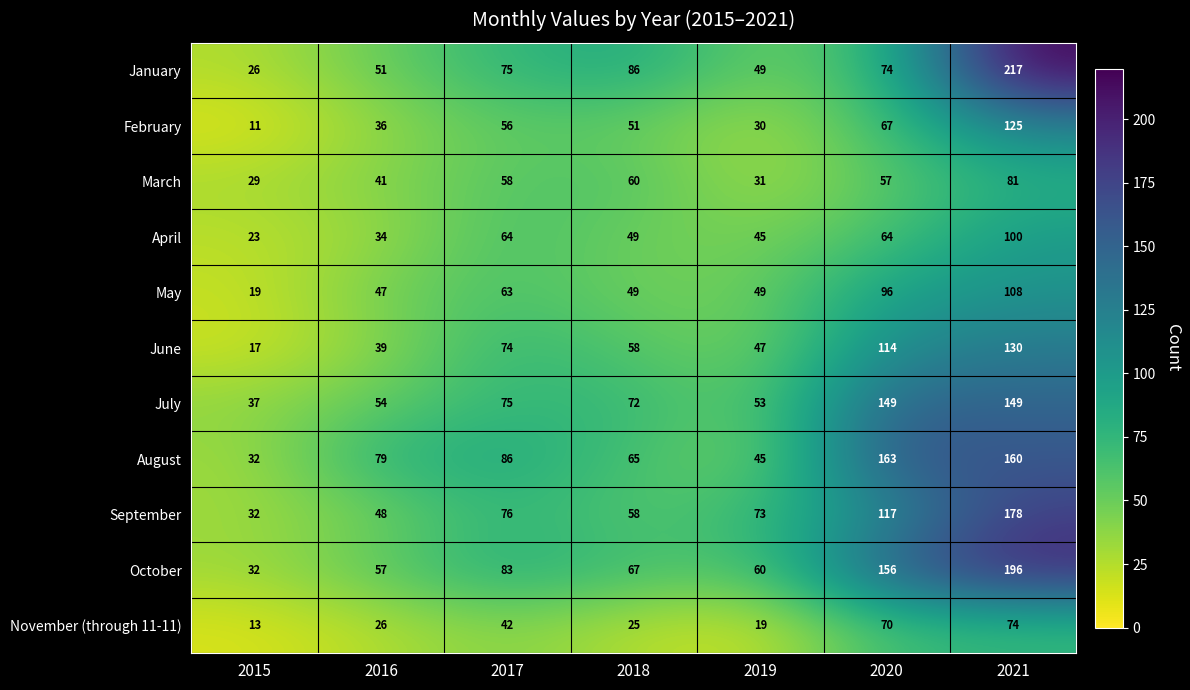

What is the total value across all series at 2015?

271